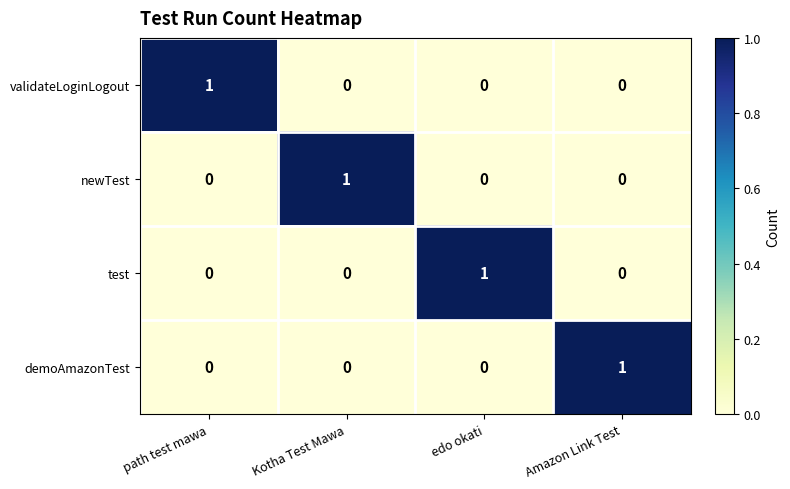

The test series shows 1 at Kotha Test Mawa. True or false?

False